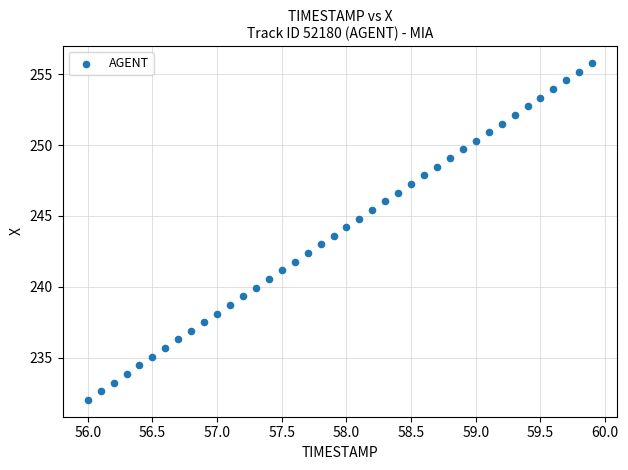

What is the range of Y values (max minus min)?

23.7